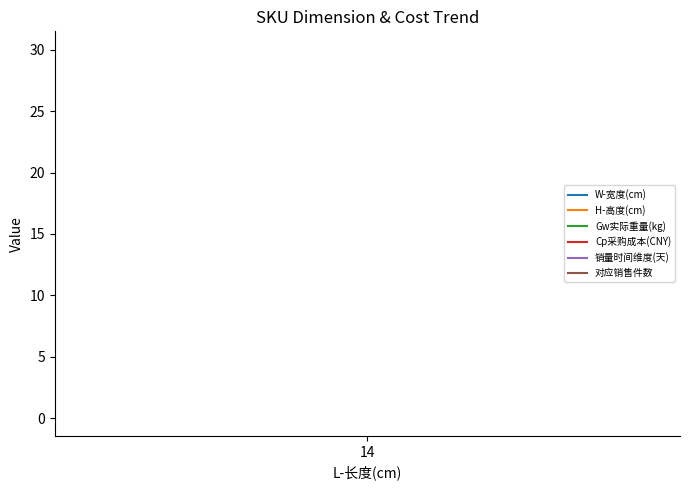

List the series in order of their peak value, lowest first.

Gw实际重量(kg), H-高度(cm), Cp采购成本(CNY), W-宽度(cm), 对应销售件数, 销量时间维度(天)